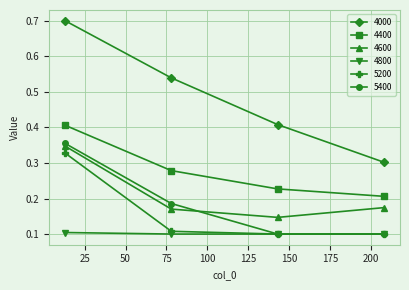

At how many categories does at least one series exceed 0?

4